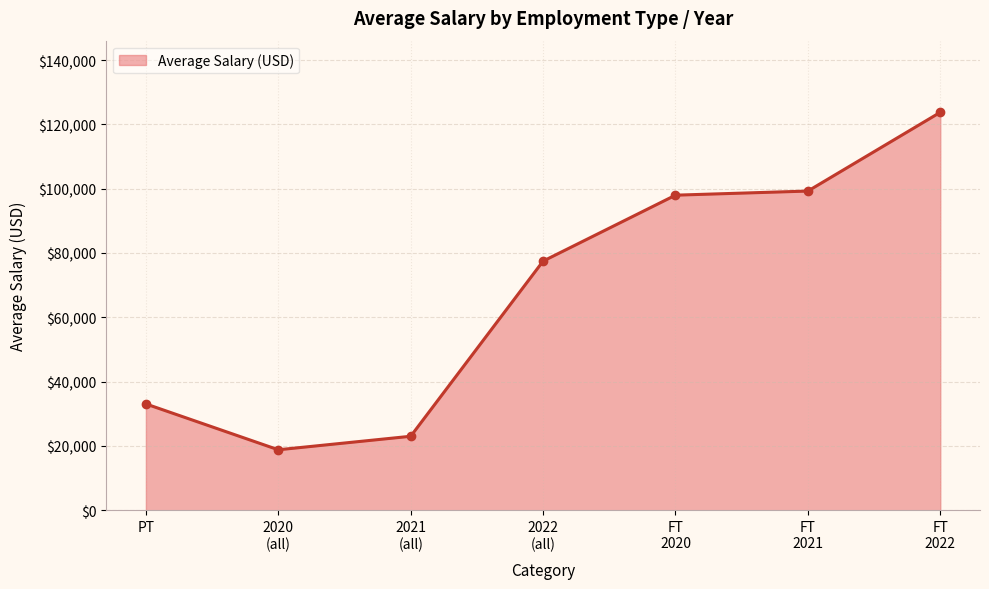

What is the label of the 2nd point from the left?

2020
(all)